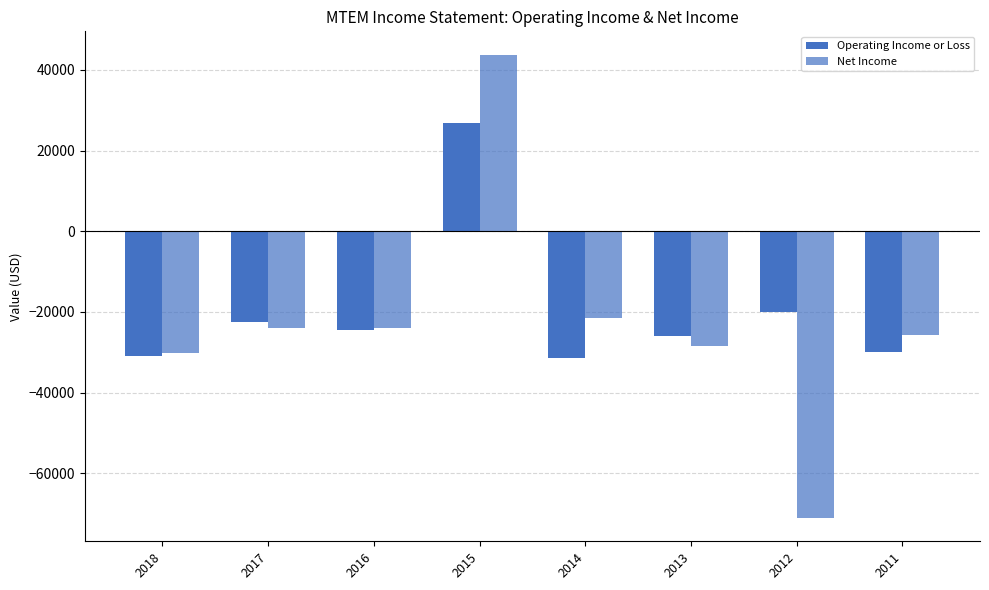

Reading left to right, list all the values displayed in this chart.

Operating Income or Loss: 2018=-31000	2017=-22500	2016=-24400	2015=26900	2014=-31300	2013=-26000	2012=-20000	2011=-30000
Net Income: 2018=-30300	2017=-24100	2016=-24100	2015=43800	2014=-21600	2013=-28400	2012=-71100	2011=-25700